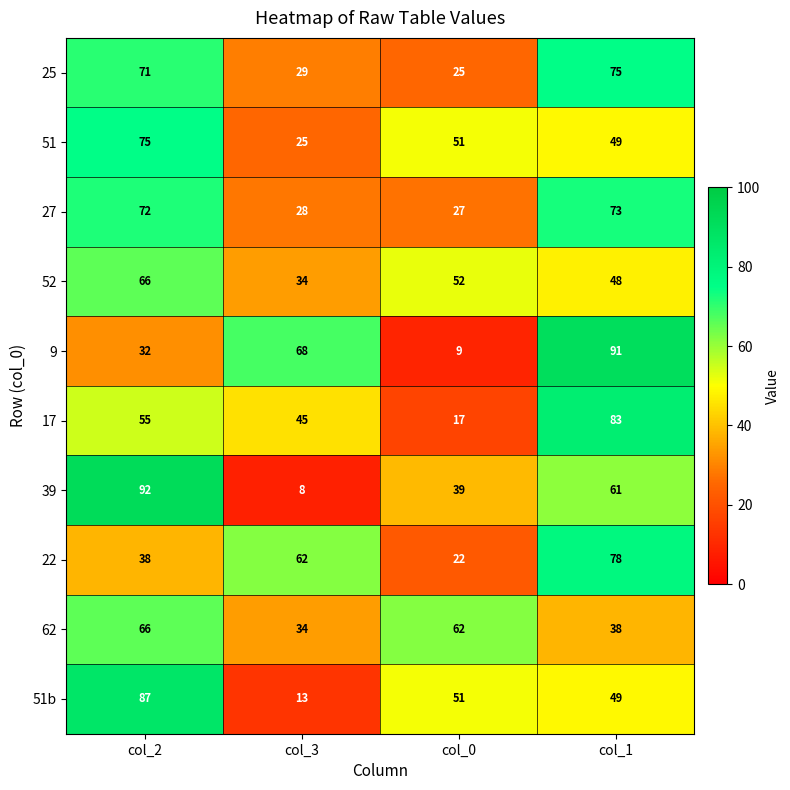

Which category has the highest value in the 51b series?

col_2